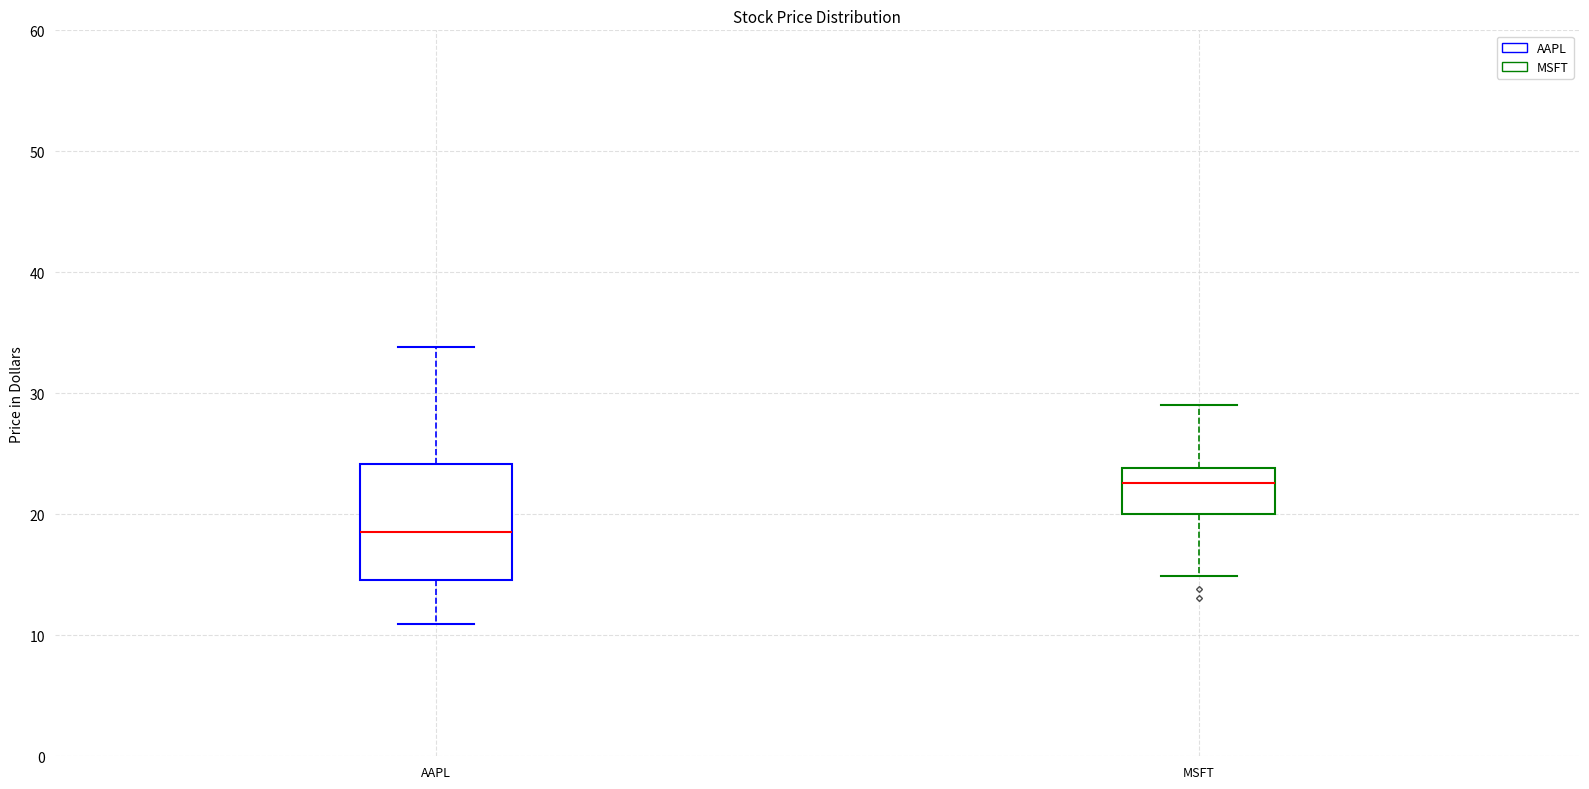

Reading left to right, transcribe this box plot: for each box, give where its median line is, the range the box spans, and where its two whiskers end, as read against the y-axis. The values are not printed on the chart, so give them approximately, as read against the axis.

AAPL: median 19, box 15 to 24, whiskers 11 to 34
MSFT: median 23, box 20 to 24, whiskers 15 to 29